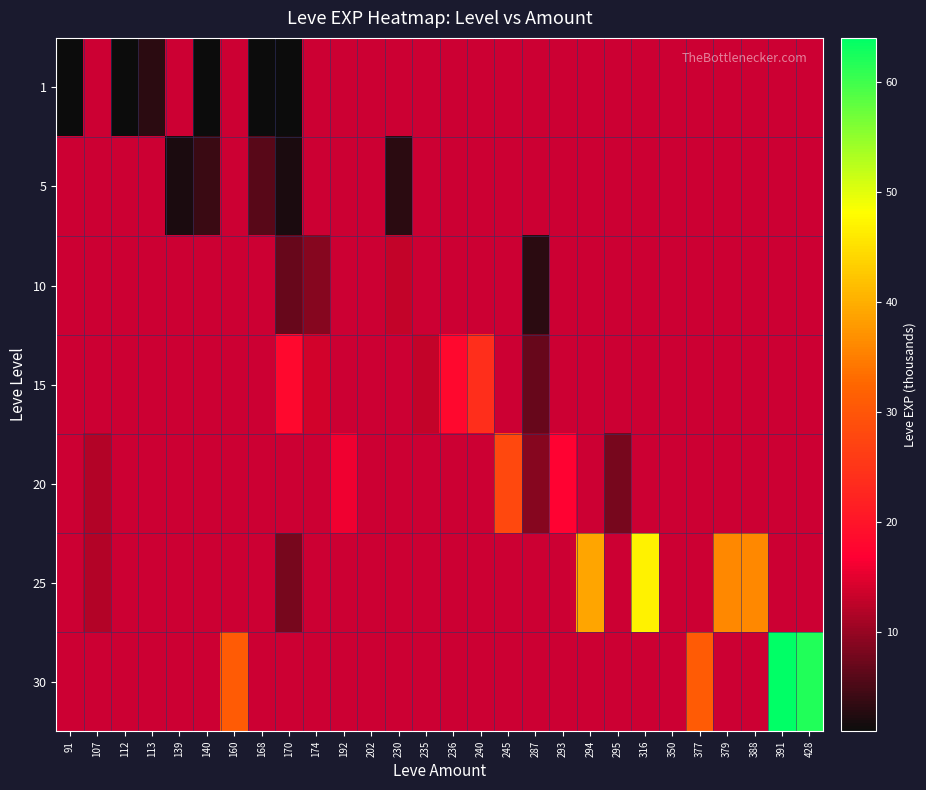

What is the maximum value shown in the chart?

64